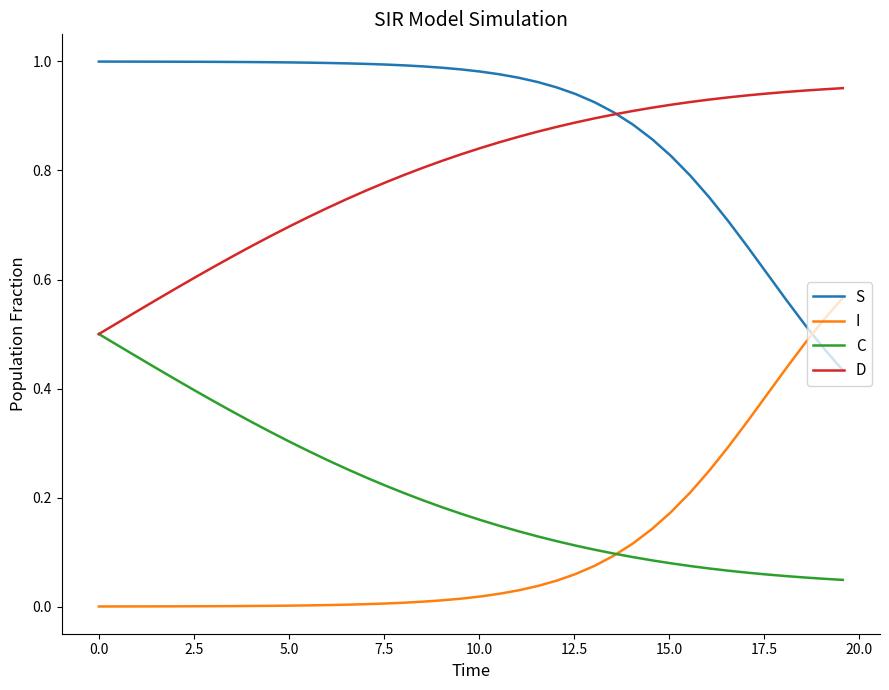

Rank the series by their maximum value, from highest to lowest.

S, D, I, C